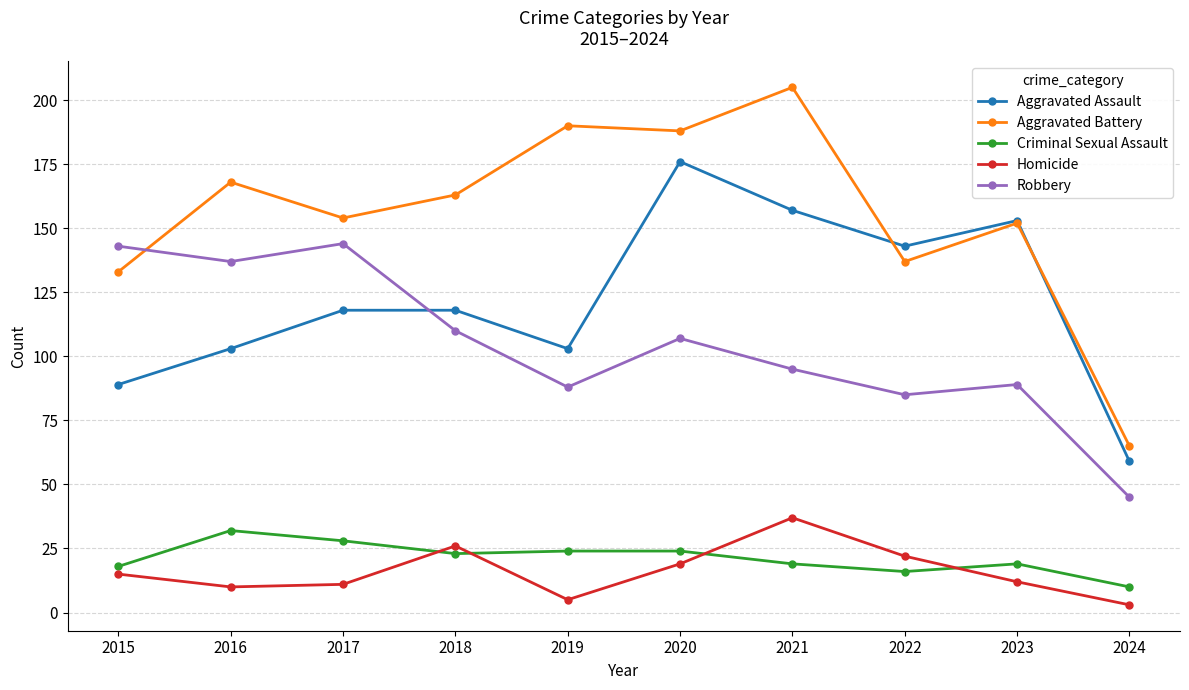

Reading left to right, what are all the values shown in this chart?

Aggravated Assault: 2015=89	2016=103	2017=118	2018=118	2019=103	2020=176	2021=157	2022=143	2023=153	2024=59
Aggravated Battery: 2015=133	2016=168	2017=154	2018=163	2019=190	2020=188	2021=205	2022=137	2023=152	2024=65
Criminal Sexual Assault: 2015=18	2016=32	2017=28	2018=23	2019=24	2020=24	2021=19	2022=16	2023=19	2024=10
Homicide: 2015=15	2016=10	2017=11	2018=26	2019=5	2020=19	2021=37	2022=22	2023=12	2024=3
Robbery: 2015=143	2016=137	2017=144	2018=110	2019=88	2020=107	2021=95	2022=85	2023=89	2024=45